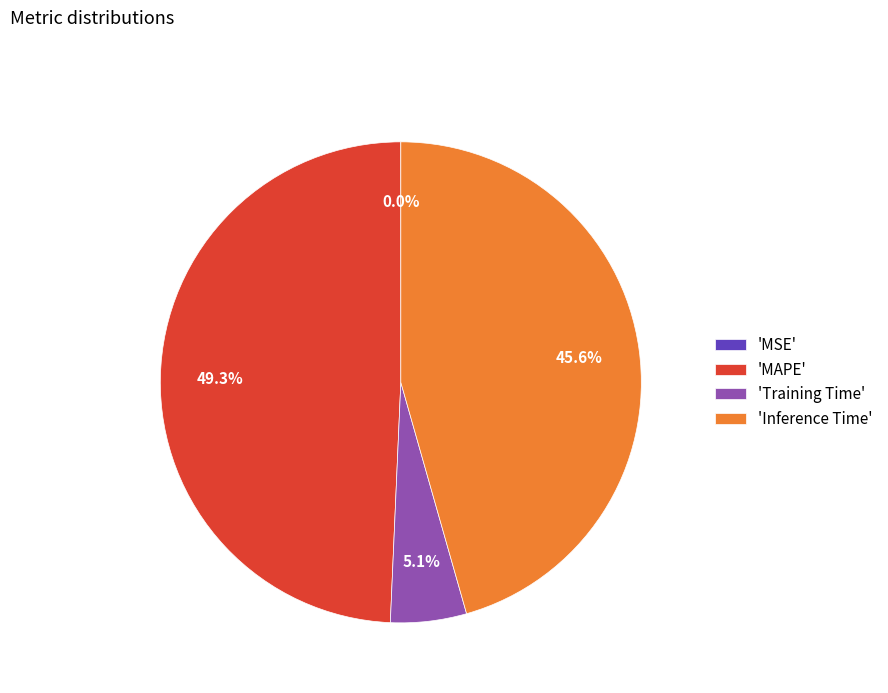

Is 'Inference Time' the majority of the pie?

No